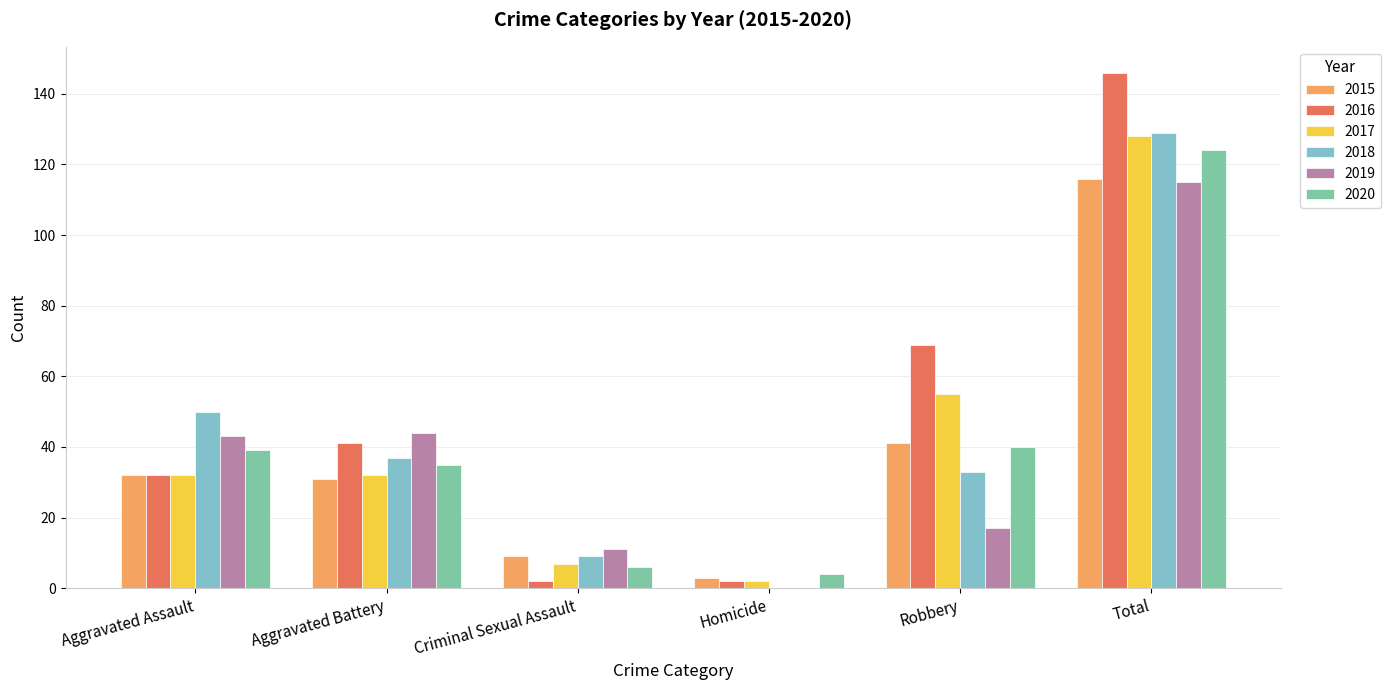

What is the sum of all 2016 values?

292